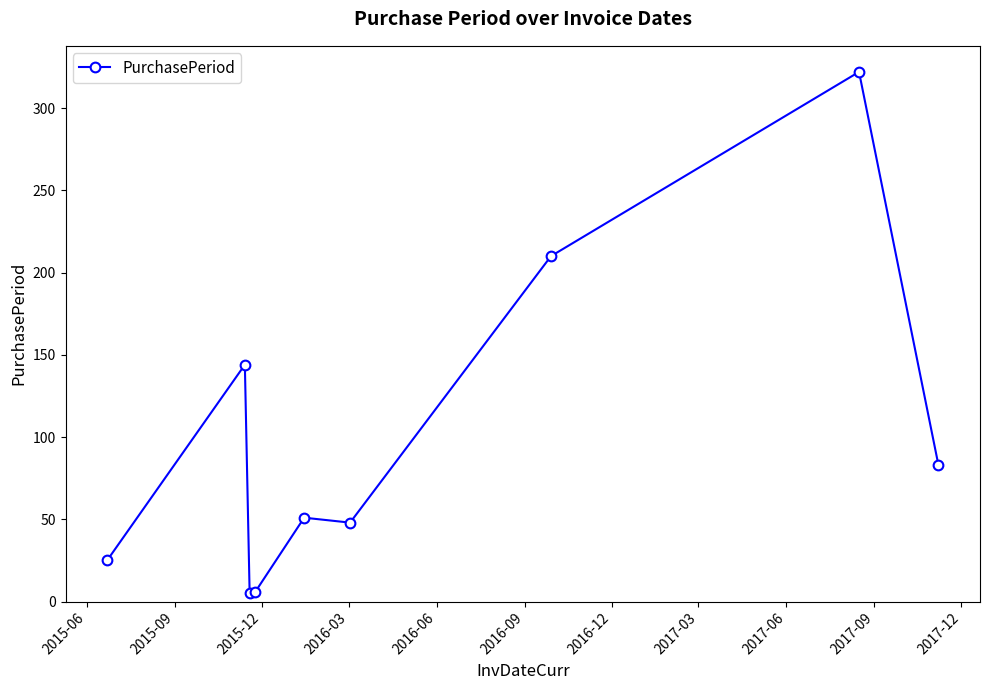

What is the maximum value shown in the chart?

322